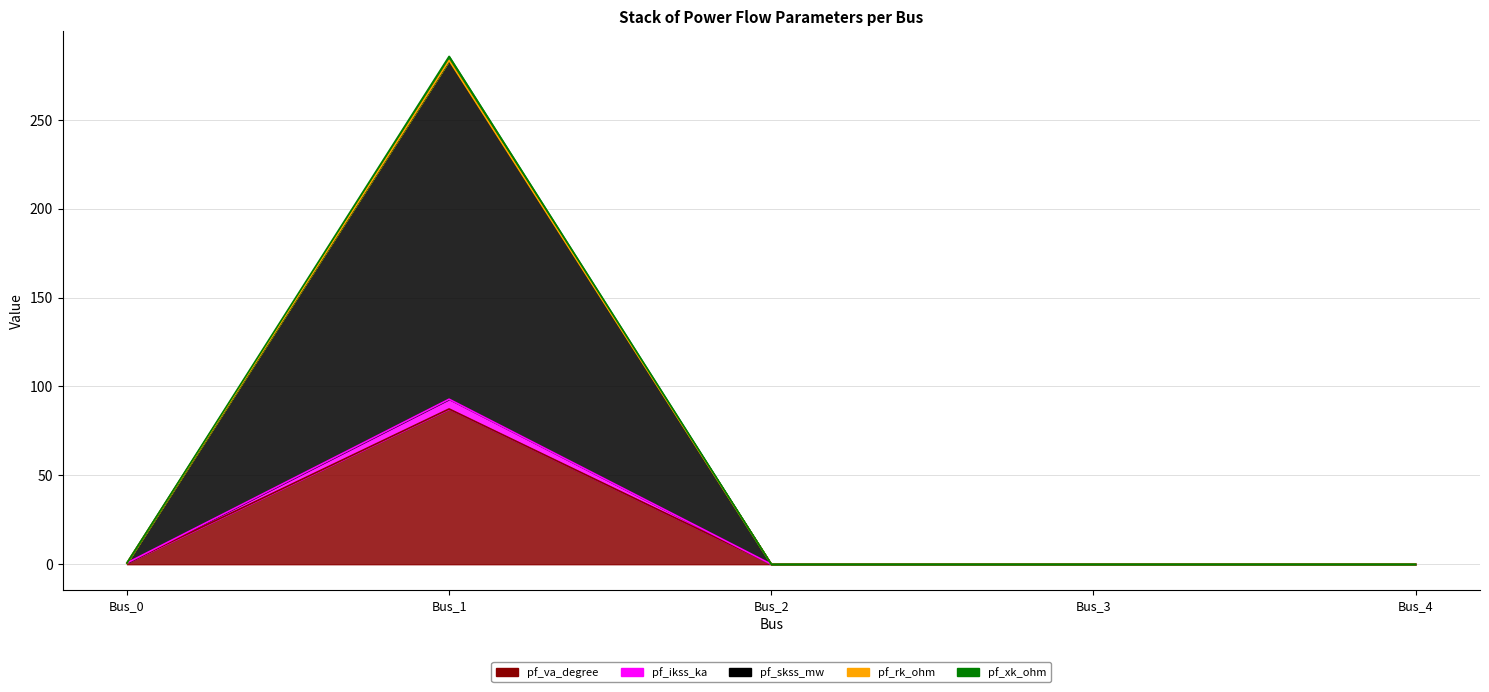

True or false: pf_xk_ohm and pf_skss_mw intersect in this chart.

False